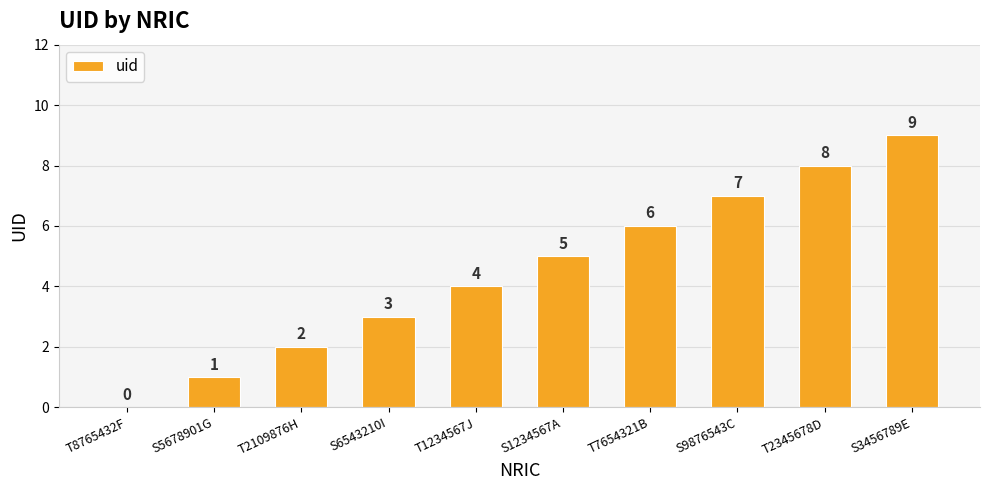

Are the bars grouped side by side (vs. stacked)?

No